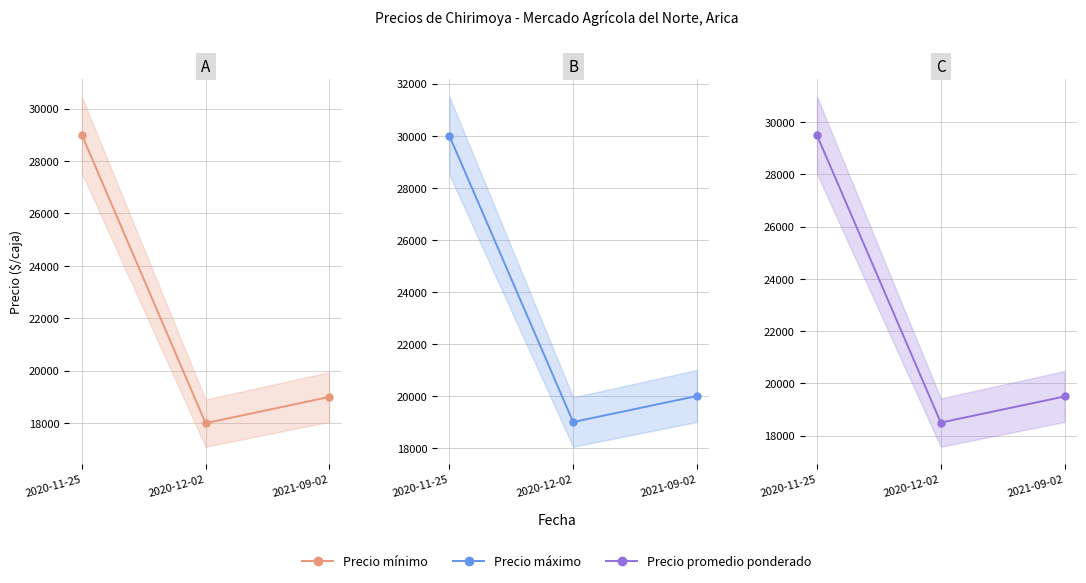

Which series changed the most between 2020-11-25 and 2020-12-02?

Precio mínimo